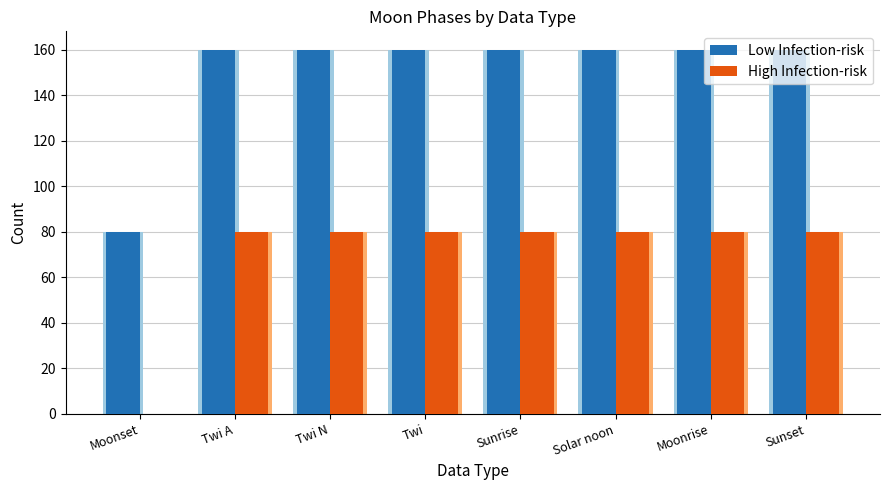

True or false: High Infection-risk has a value of 16 at Twi A.

False